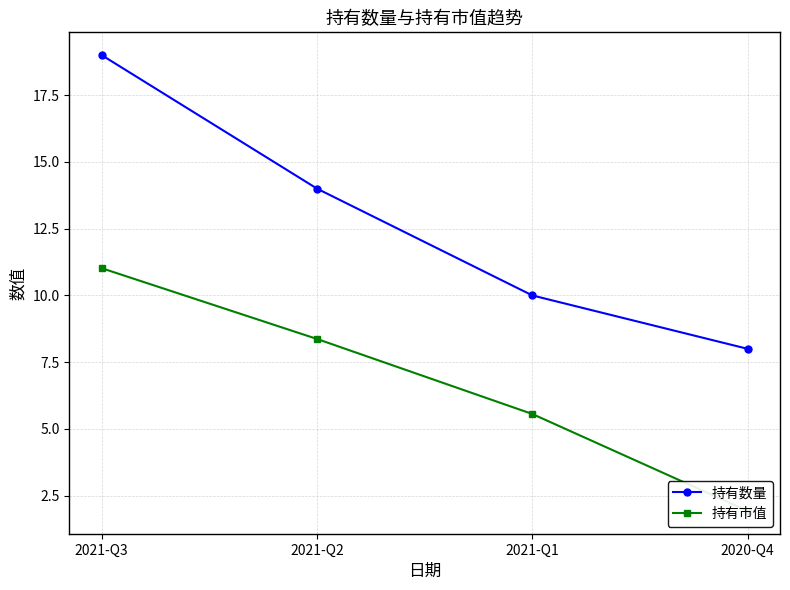

What is the maximum value for 持有数量?

19